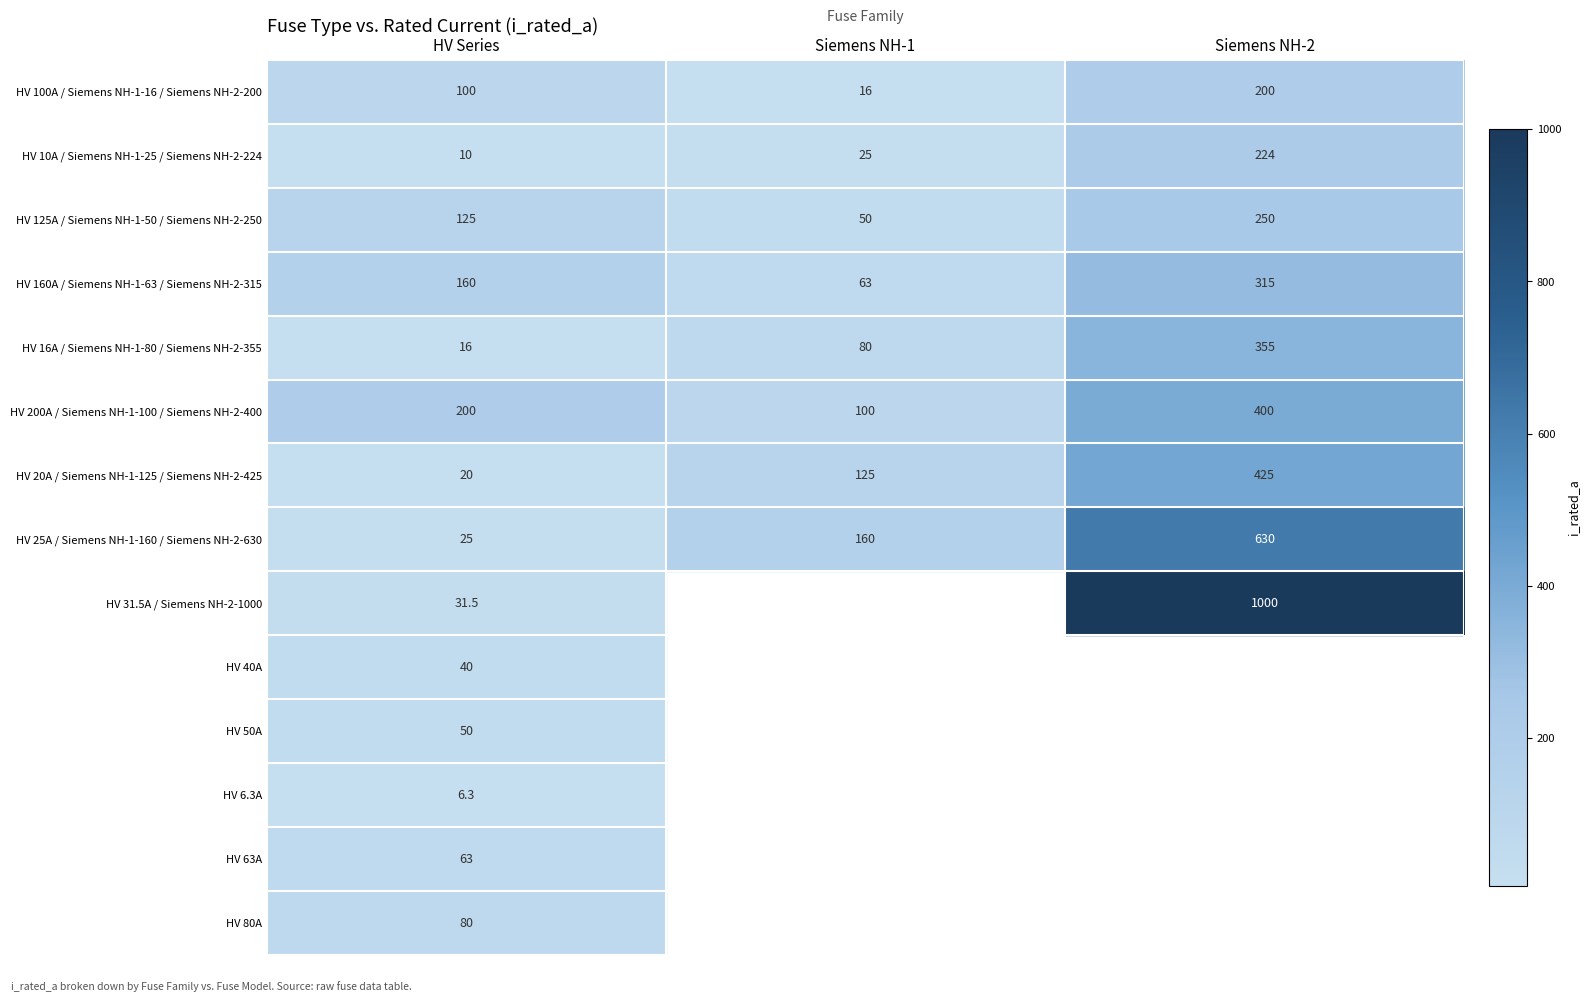

What is the difference between the highest and lowest values at HV Series?

193.7